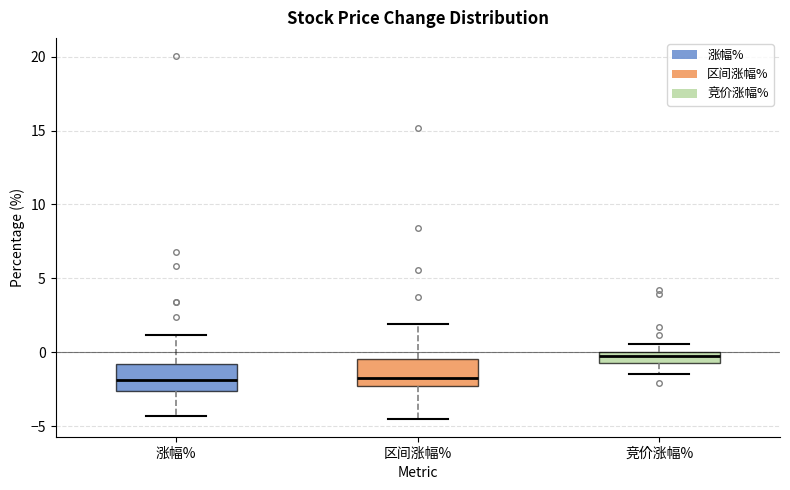

Where does the upper whisker of the box for 区间涨幅% end on the y-axis? The values are not printed on the chart, so give them approximately, as read against the axis.

2.0